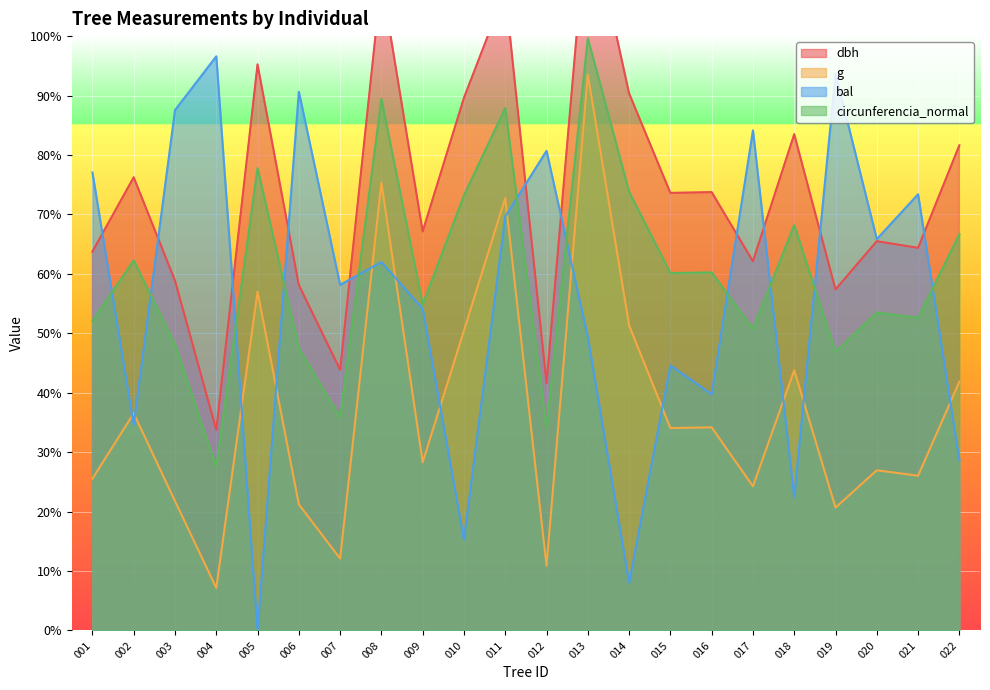

Read the circunferencia_normal value at 001.

52.1